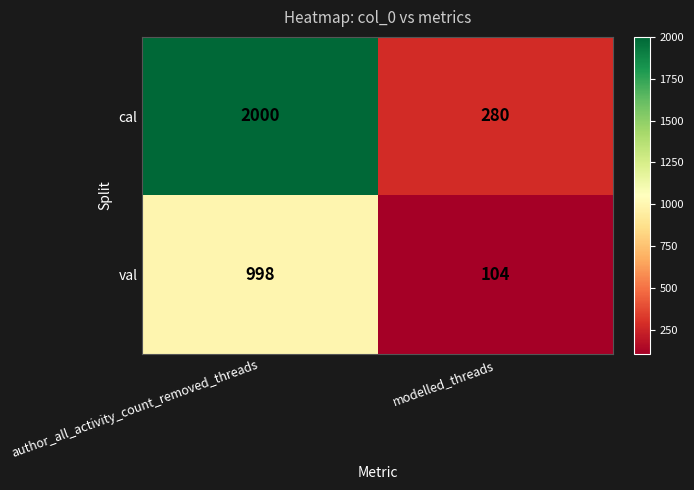

What is the lowest value of the cal series?

280